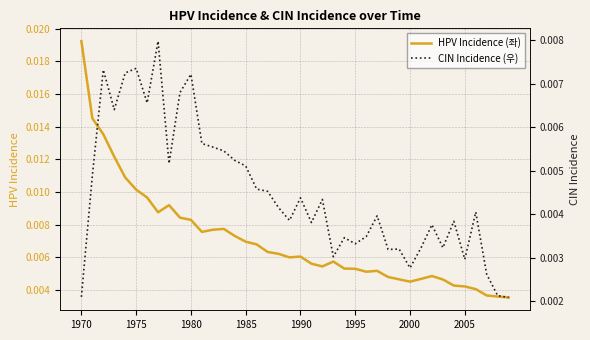

At which category is the sum across all series the highest?

1970